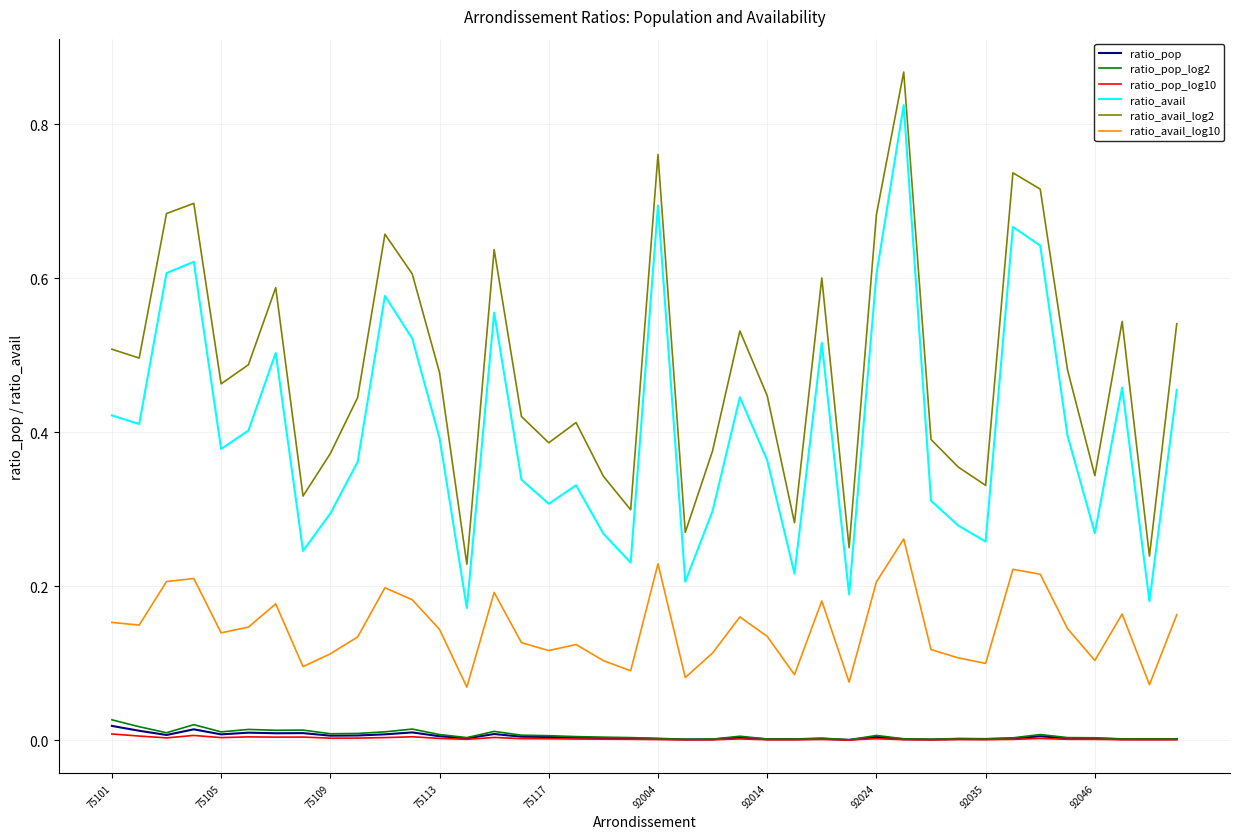

Which series has the largest total across all categories?

ratio_avail_log2